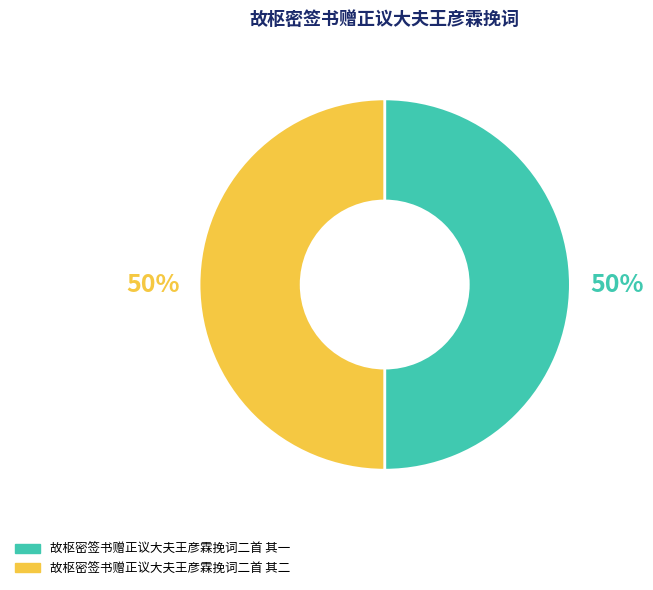

What percentage is the 故枢密签书赠正议大夫王彦霖挽词二首 其一 slice, to the nearest percent?

50%